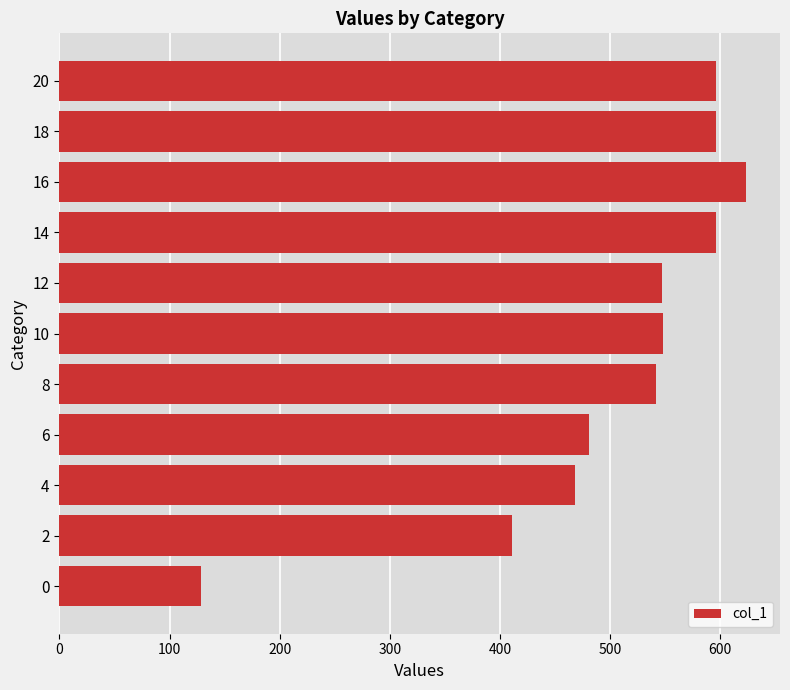

What is the difference between the maximum and minimum values?

494.4